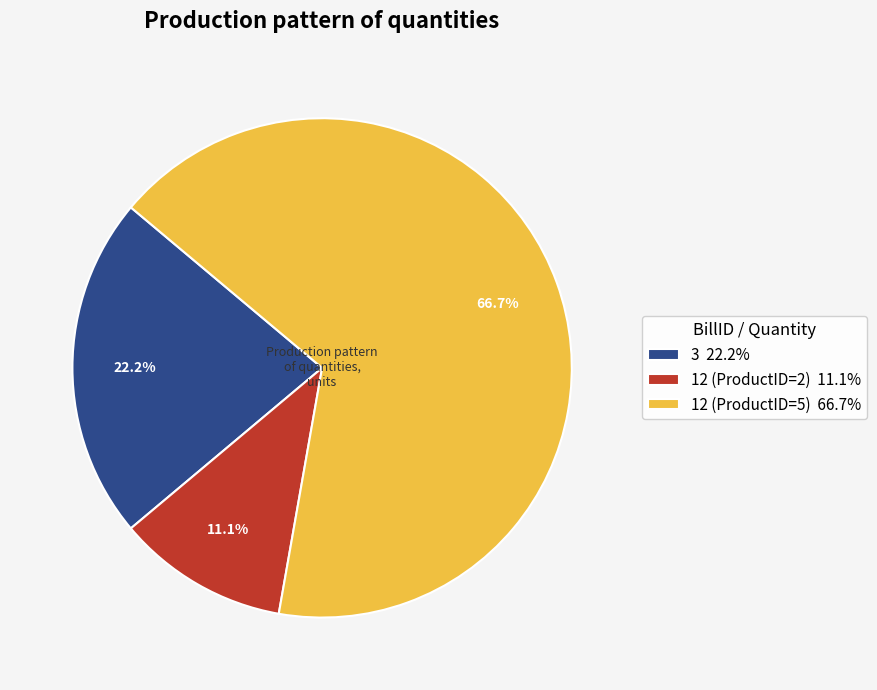

Count the number of slices in the pie.

3